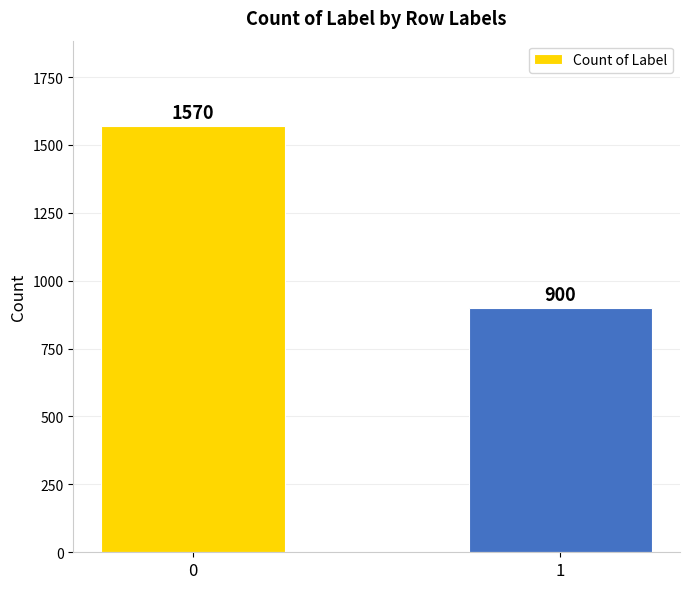

Reading right to left, extract all data points from this chart.

900	1570